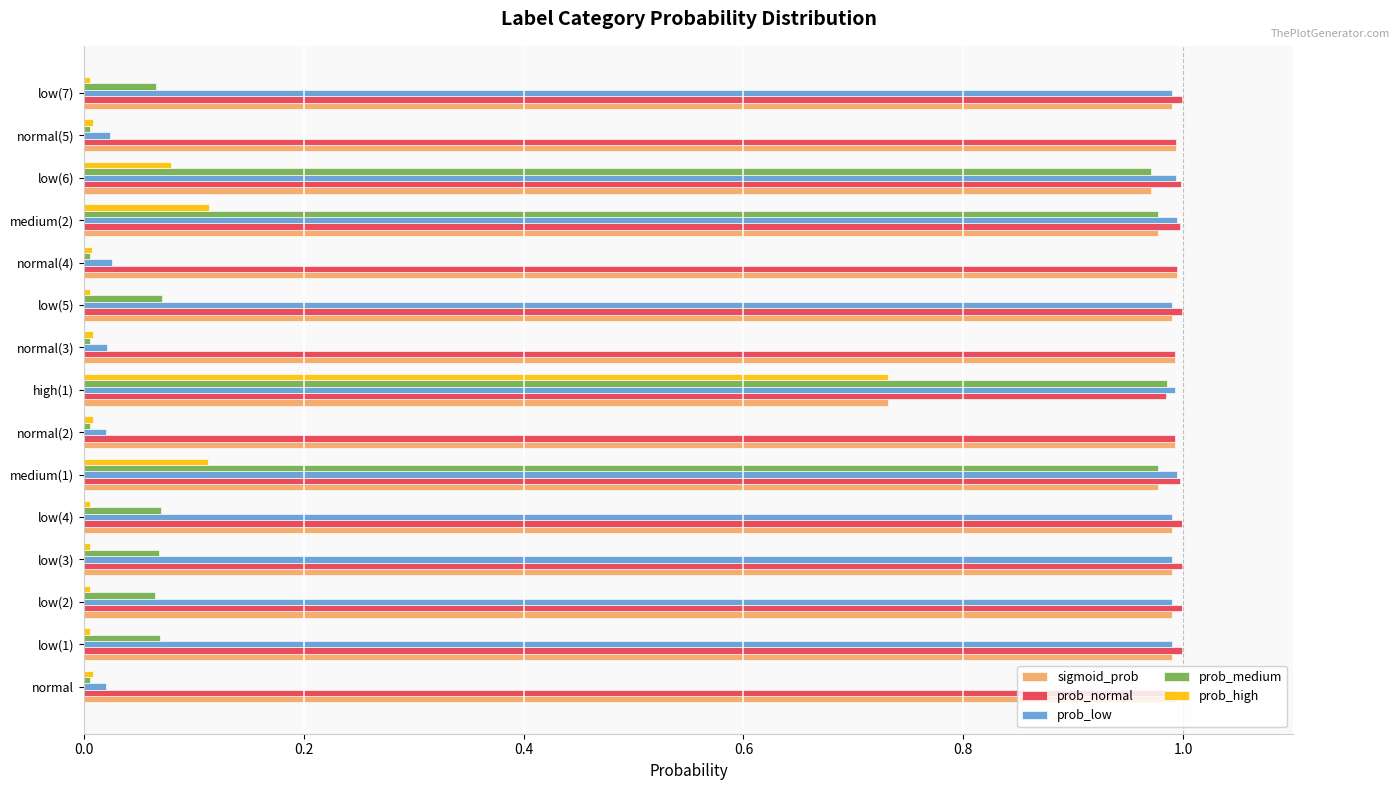

What is the sum of all prob_low values?

10.0